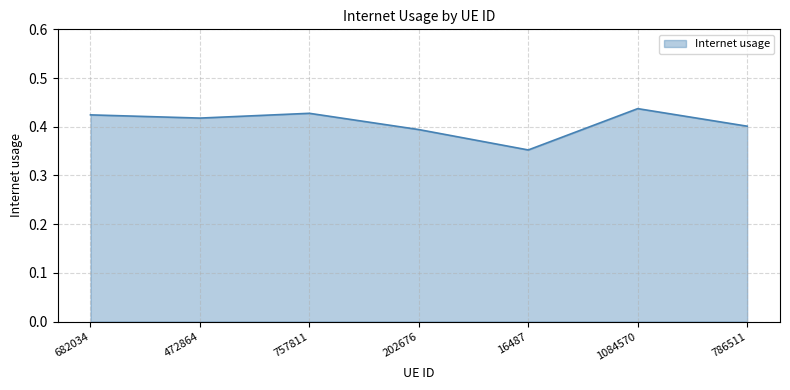

How many lines are shown in the chart?

1